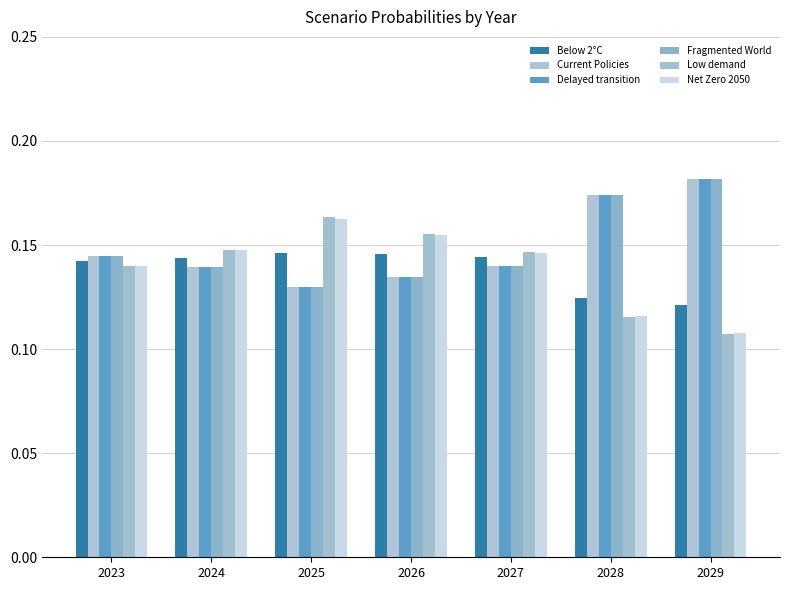

What is the minimum value for Current Policies?

0.1